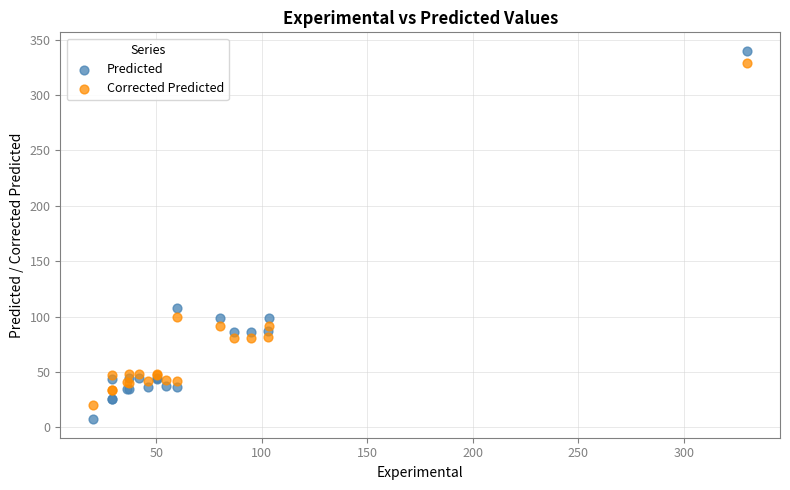

Which series reaches the minimum Y coordinate?

Predicted